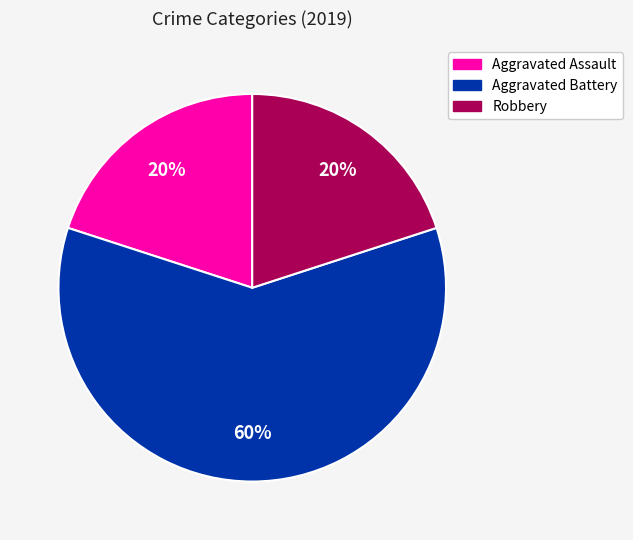

Is the sum of Aggravated Battery and Aggravated Assault greater than half?

Yes